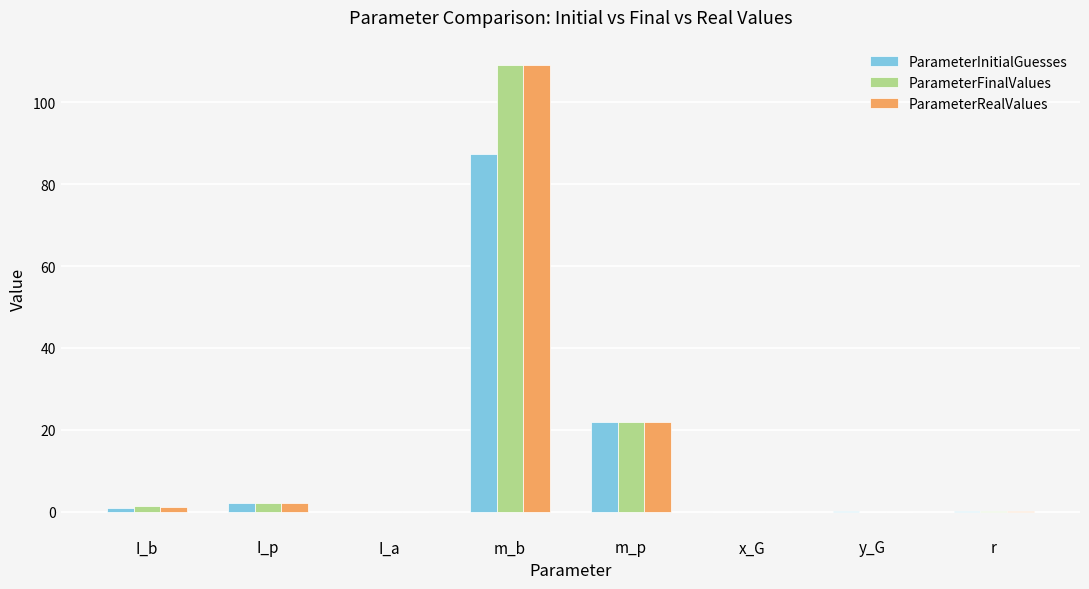

Count the number of categories in the chart.

8